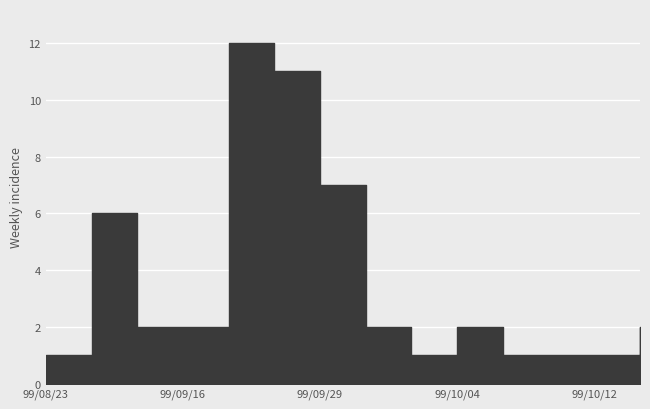

What is the change in value from 99/09/29 to 99/09/30?

-5